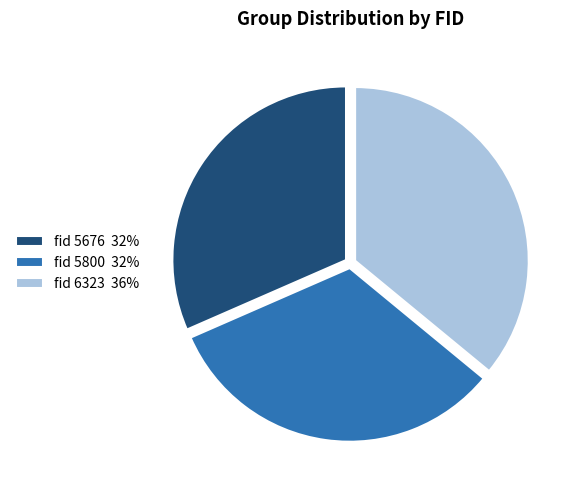

Between fid 6323 36% and fid 5676 32%, which is larger?

fid 6323 36%